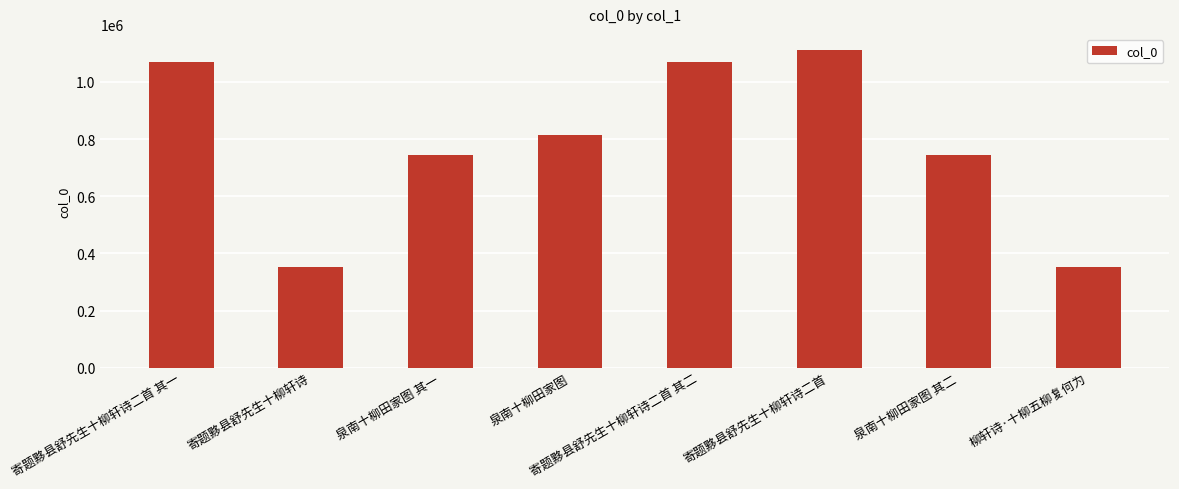

What is the label of the 4th bar from the right?

寄题黟县舒先生十柳轩诗二首 其二